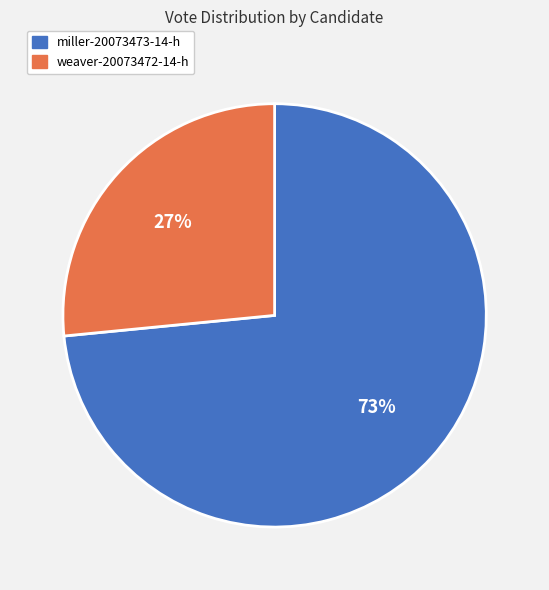

To the nearest percent, what is the combined percentage of miller-20073473-14-h and weaver-20073472-14-h?

100%